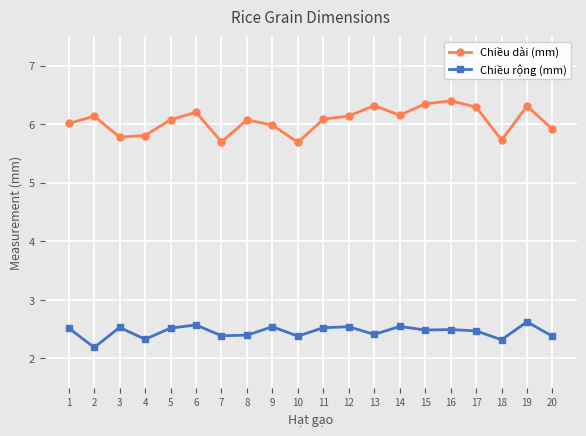

In Chiều dài (mm), how many points are higher than both neighbors (excluding endpoints)?

6